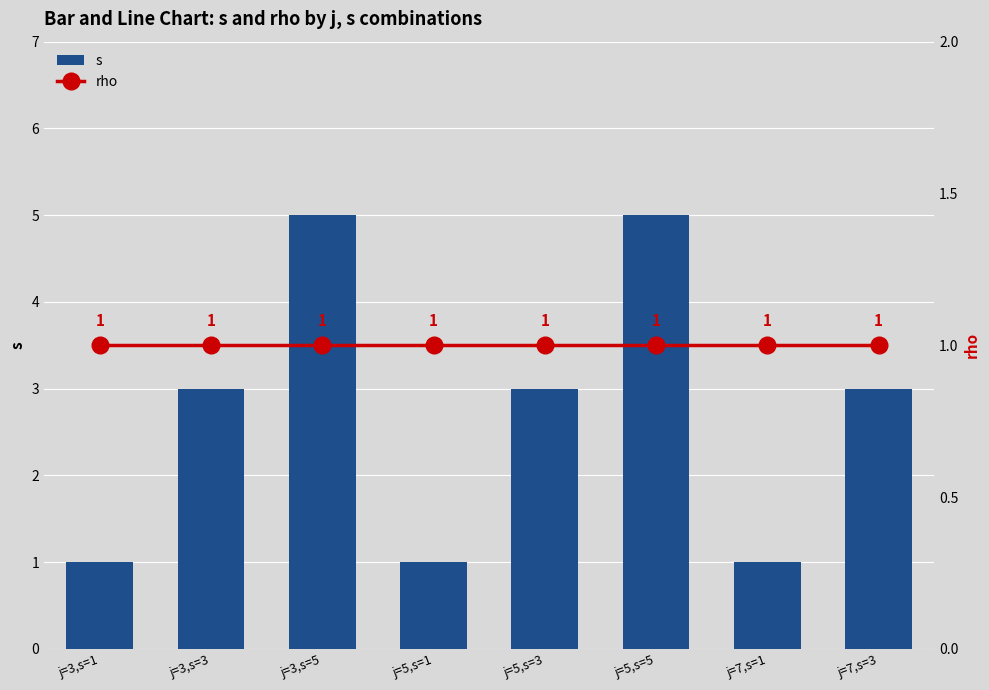

At which category does the chart reach its minimum across all series?

j=3,s=1